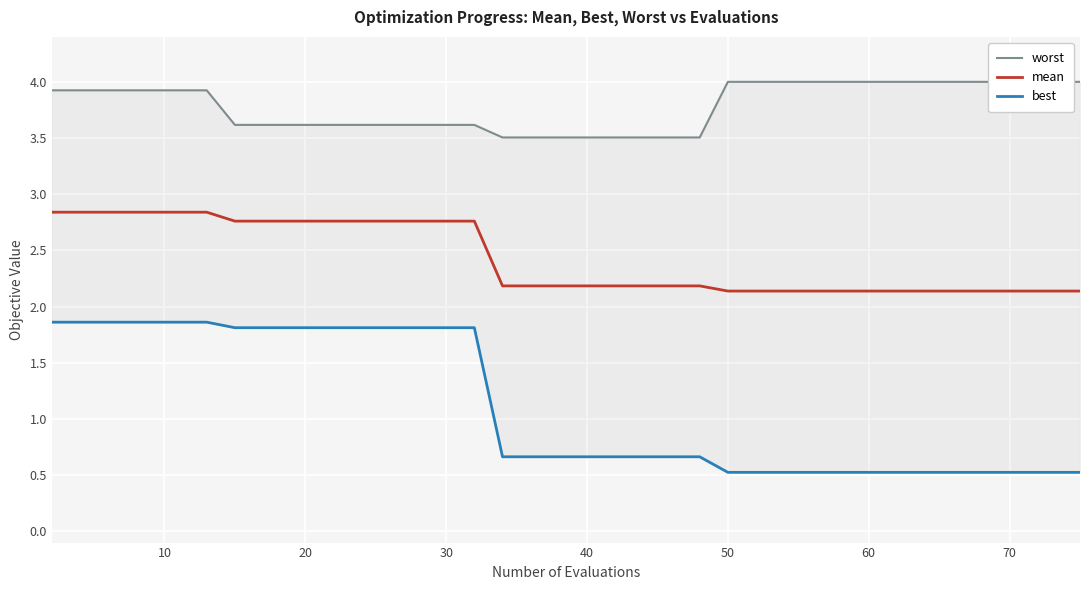

What is the lowest value of the mean series?

2.1